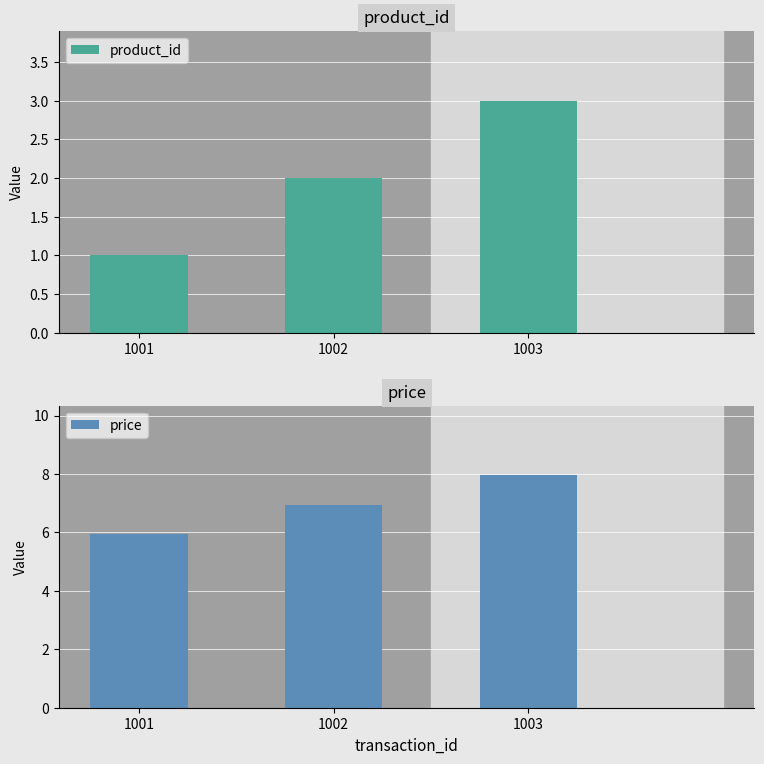

What are all the series names shown in the legend?

product_id, price